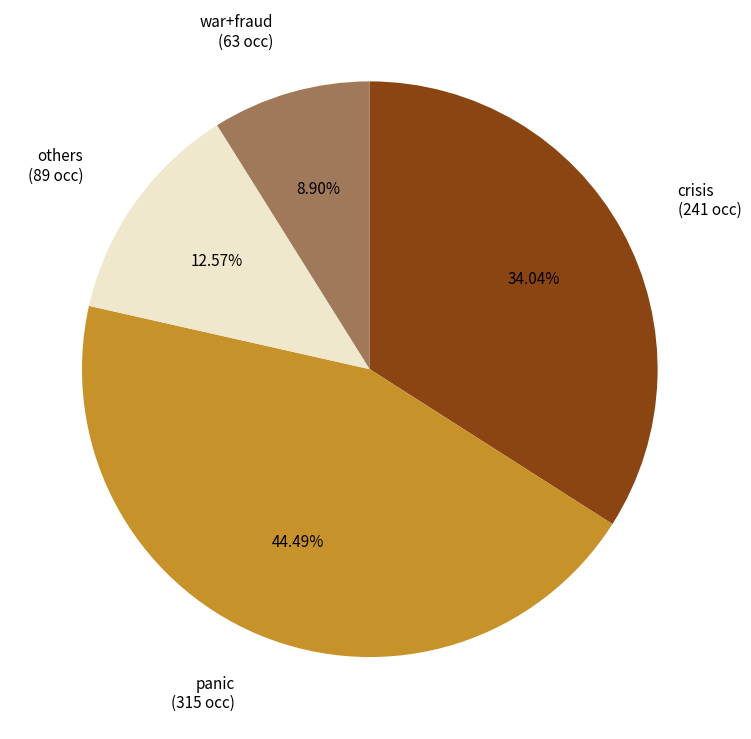

How many segments does this pie chart have?

4